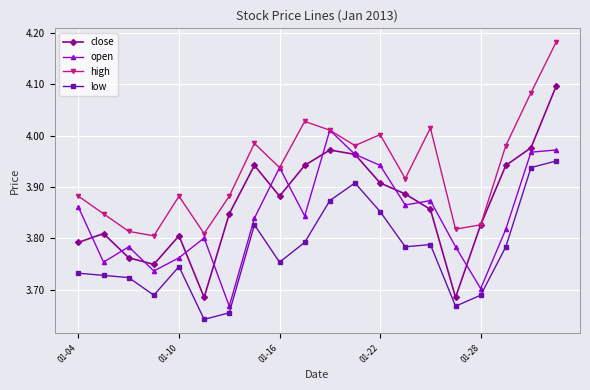

Which series has the largest total across all categories?

high